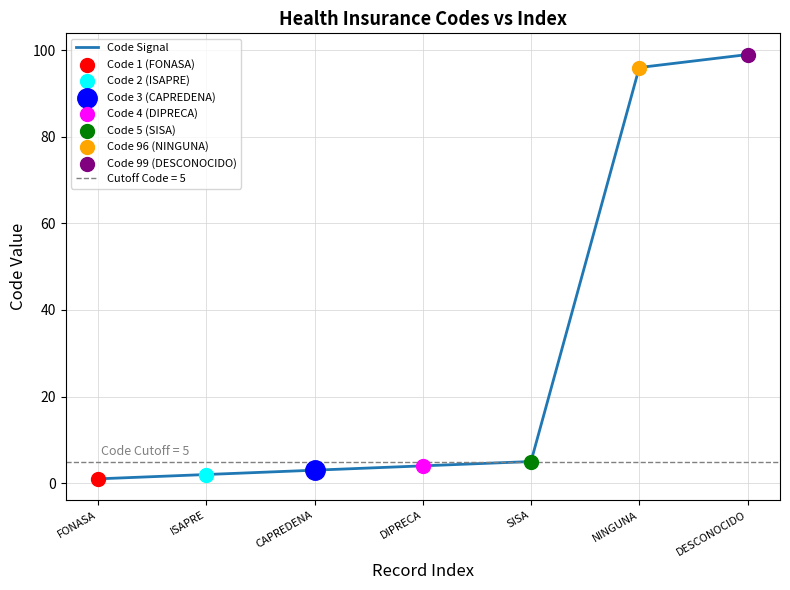

What is the change in value from CAPREDENA to DESCONOCIDO?

+96